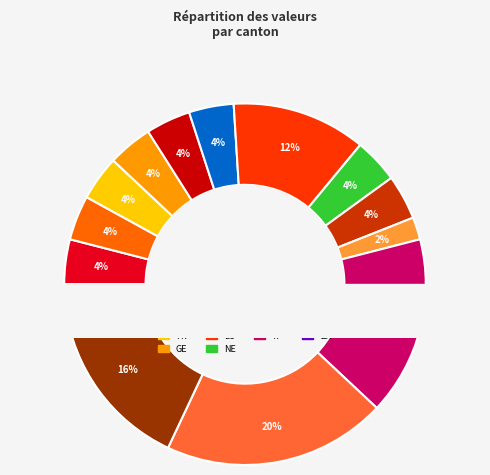

Does any single category account for the majority?

No